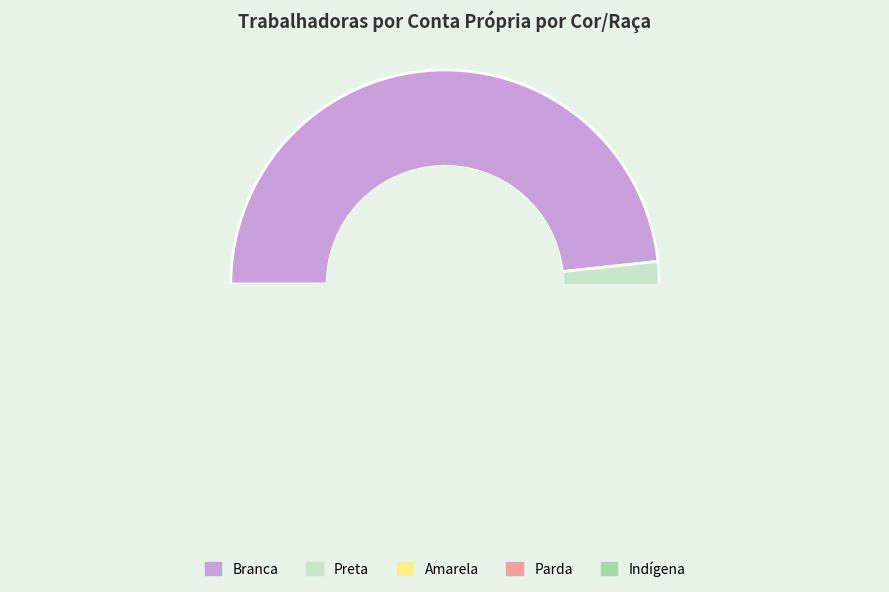

Do Parda and Amarela together represent more than half of the pie?

No